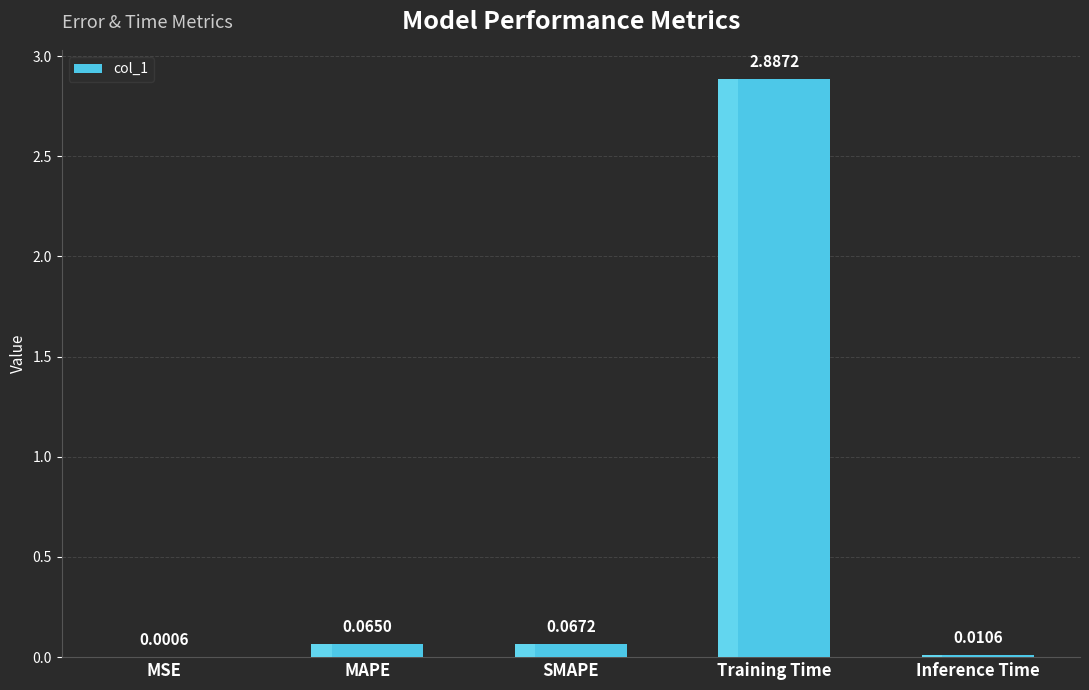

What is the change in value from SMAPE to Training Time?

+2.8